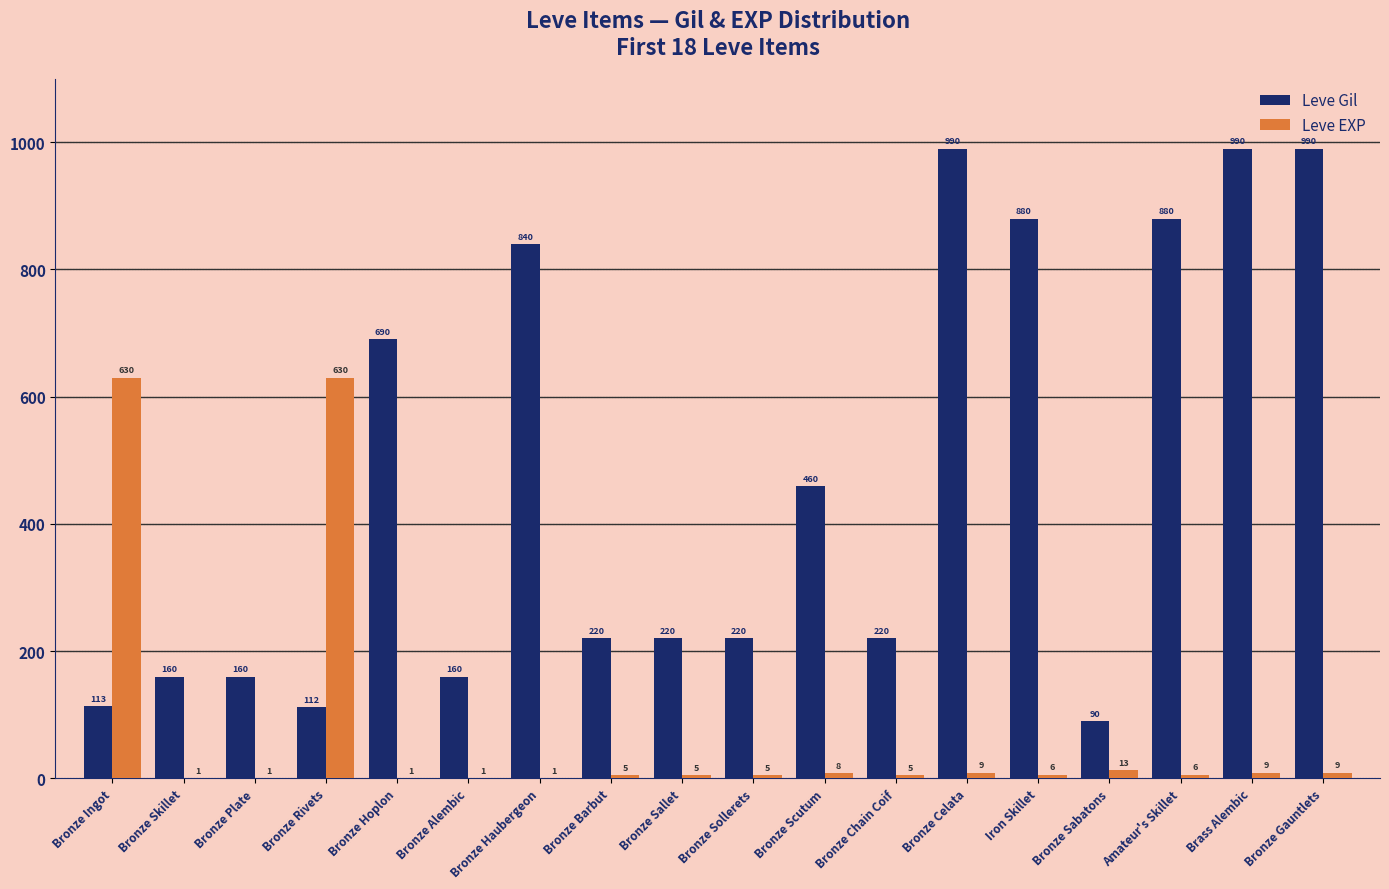

What is the average value of the Leve EXP series?

75